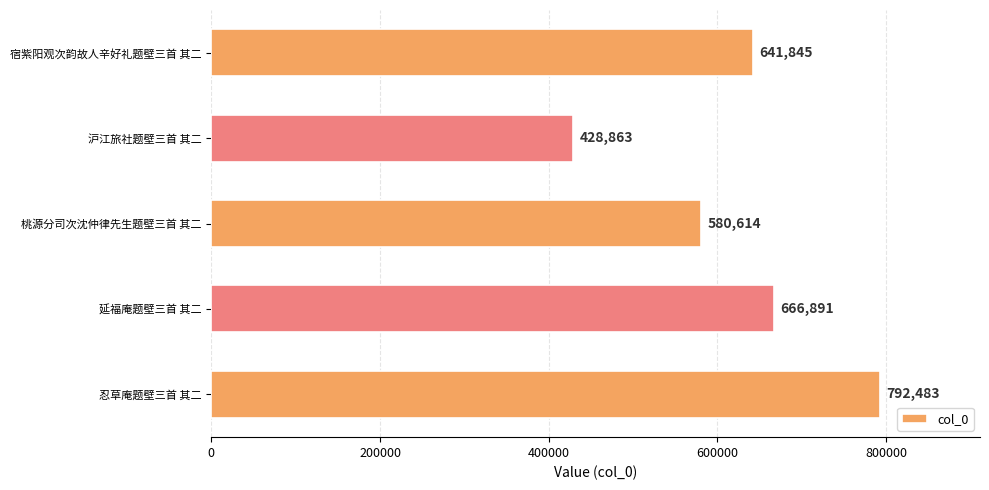

What is the average value?

622139